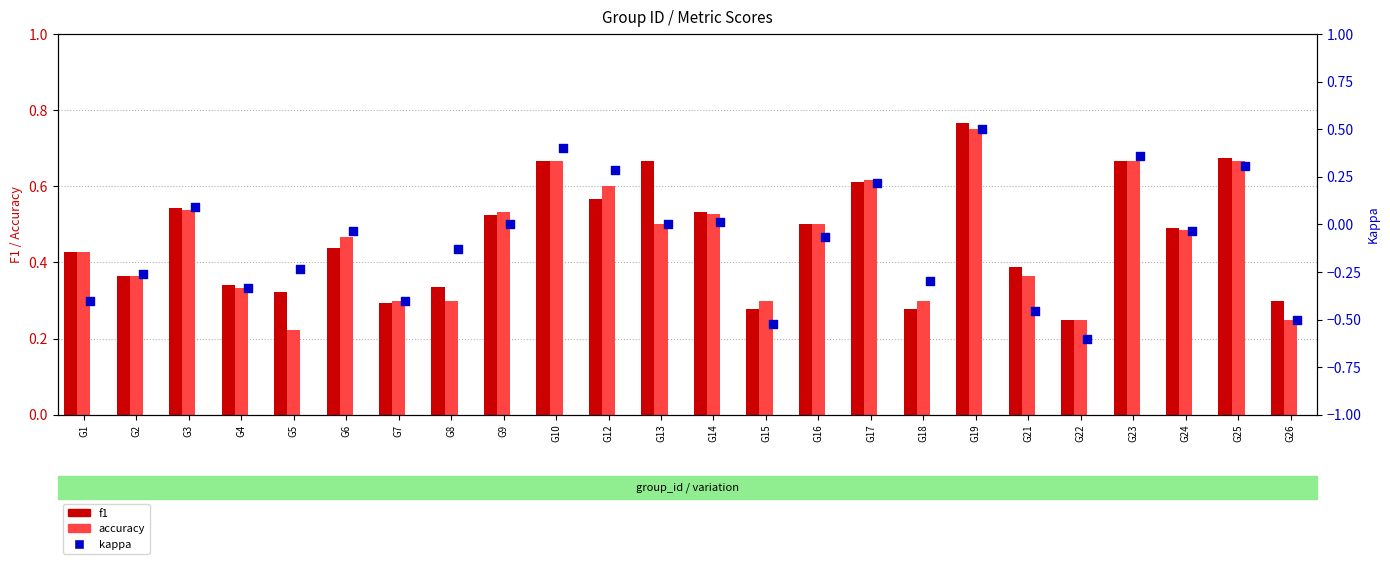

Which series contains the lowest Y value?

kappa